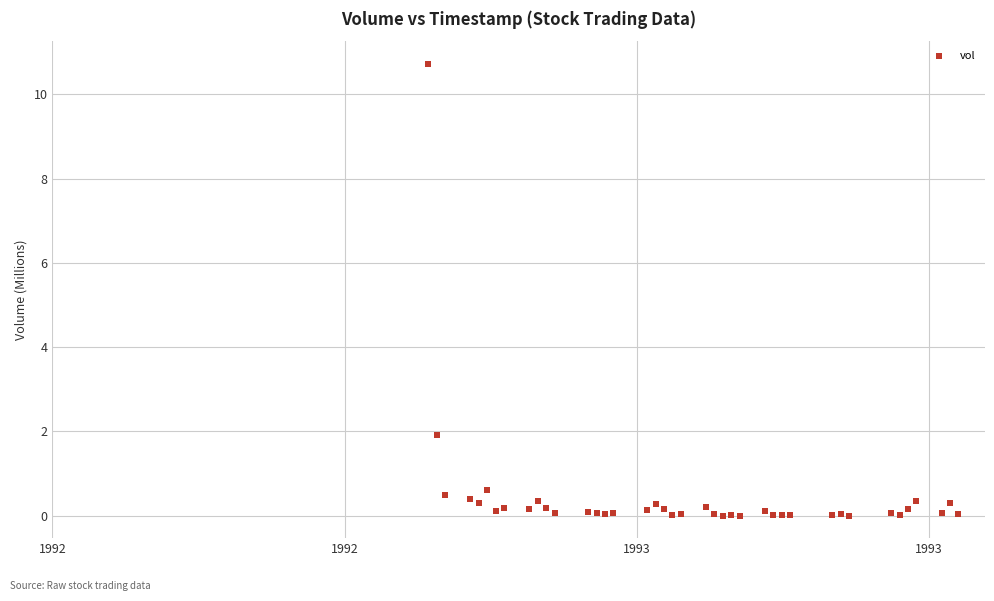

What Y value in the scatter plot is closest to 5?

1.9